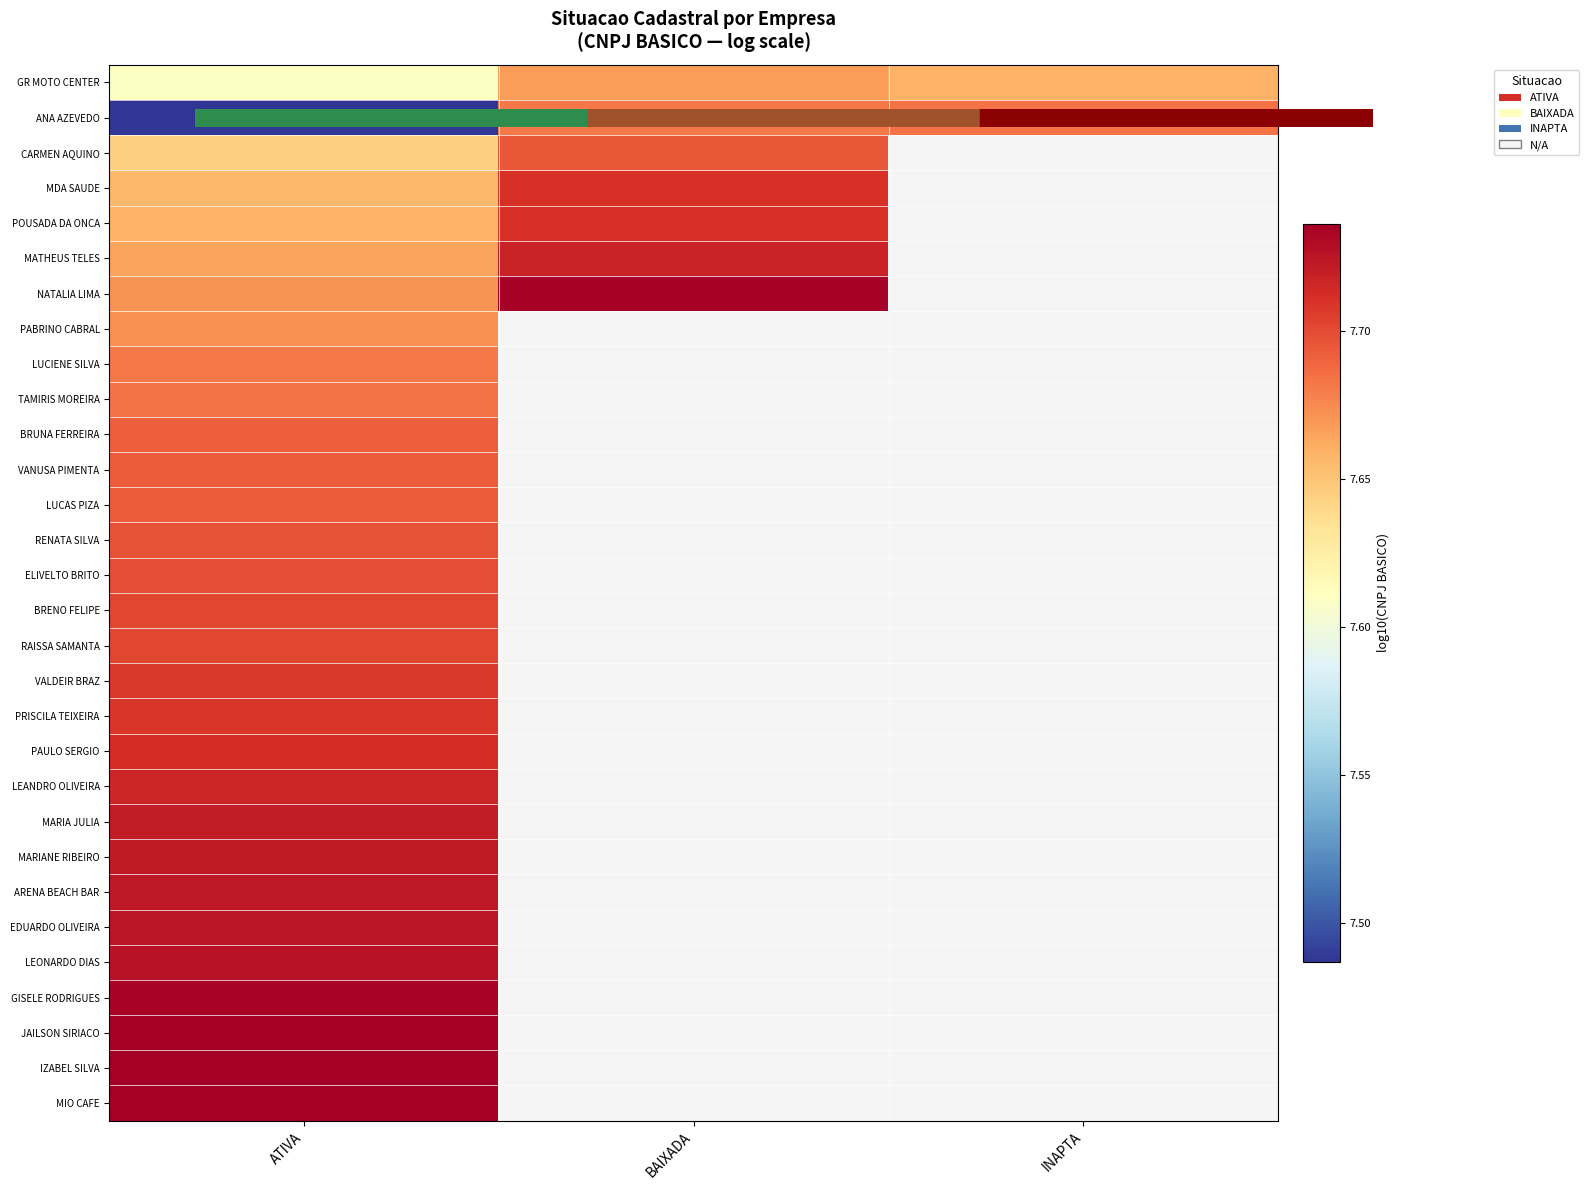

Between ATIVA and INAPTA, which is larger?

INAPTA